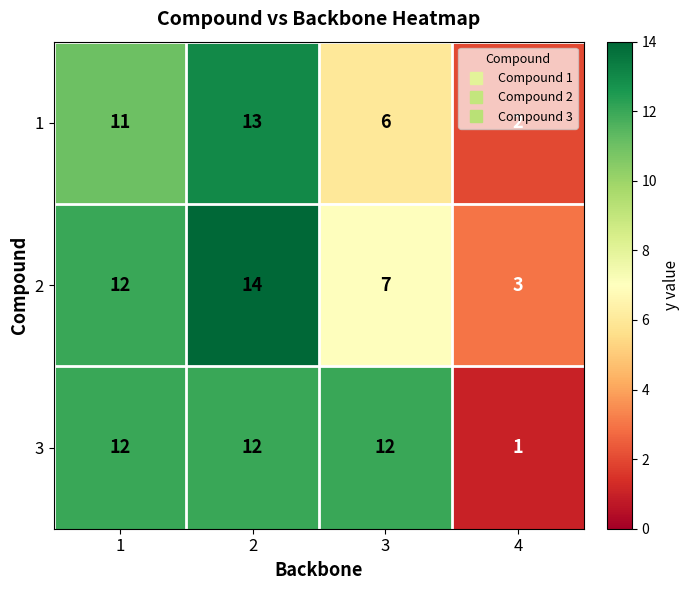

Count the number of categories in the chart.

4